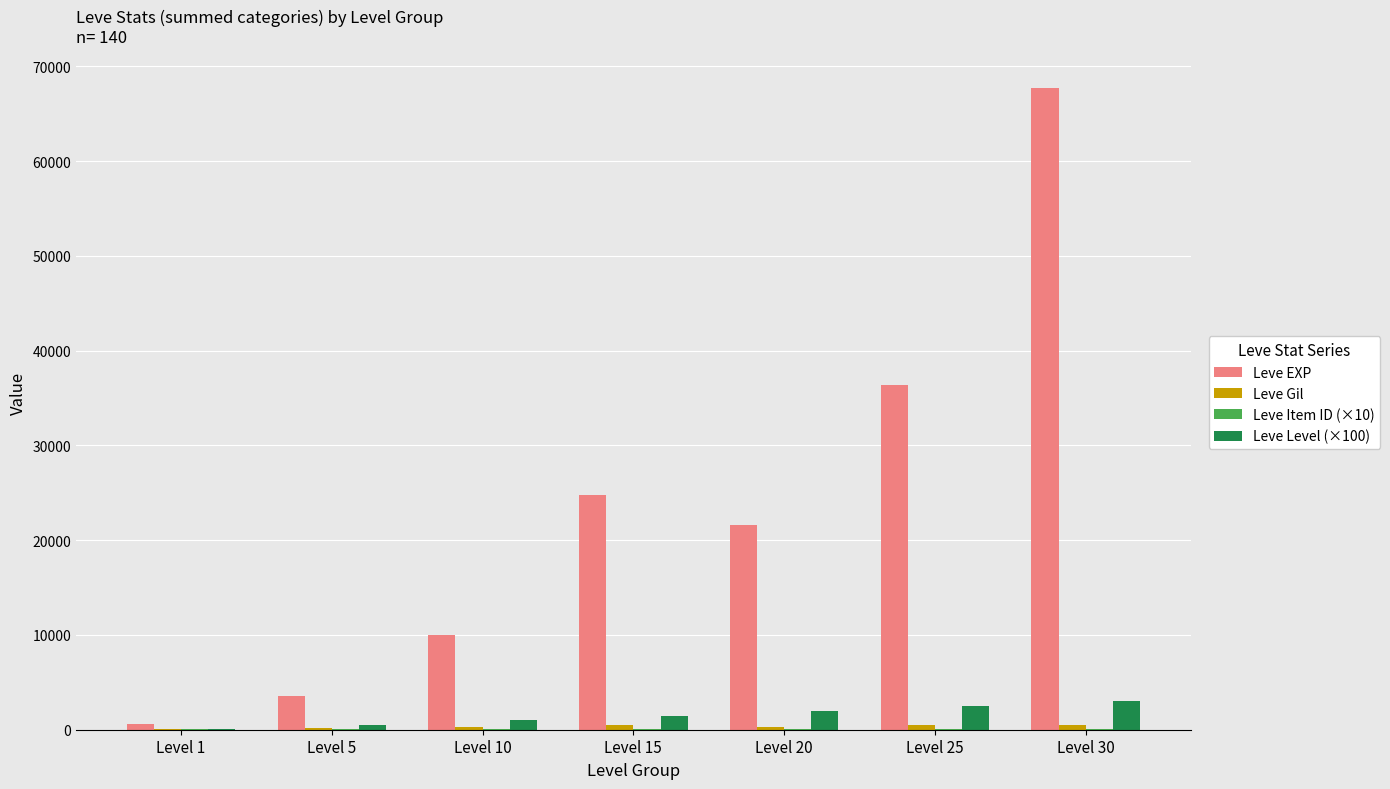

How many data points does each series have?

7